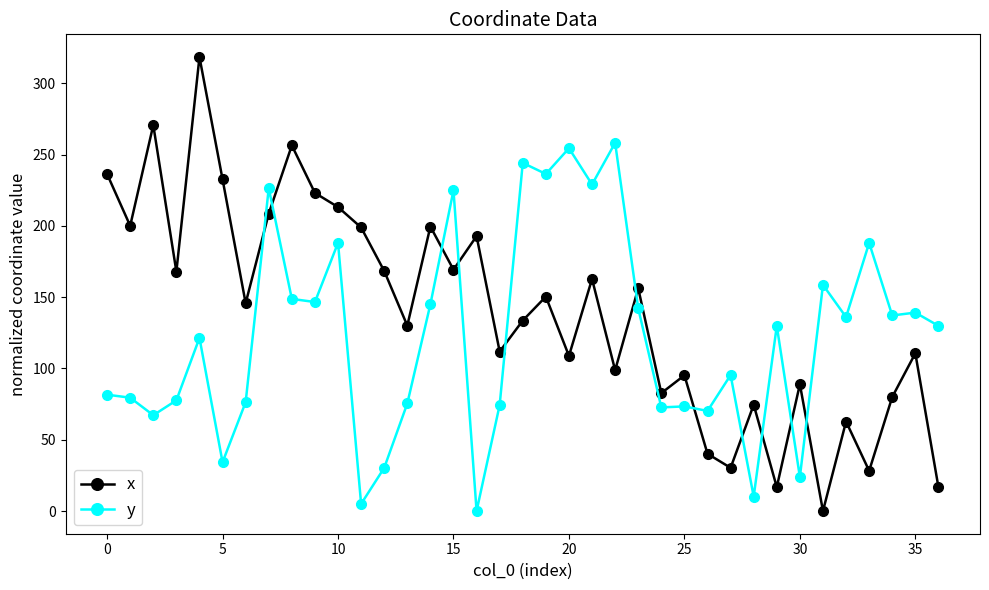

How many interior local peaks does the x series have?

13